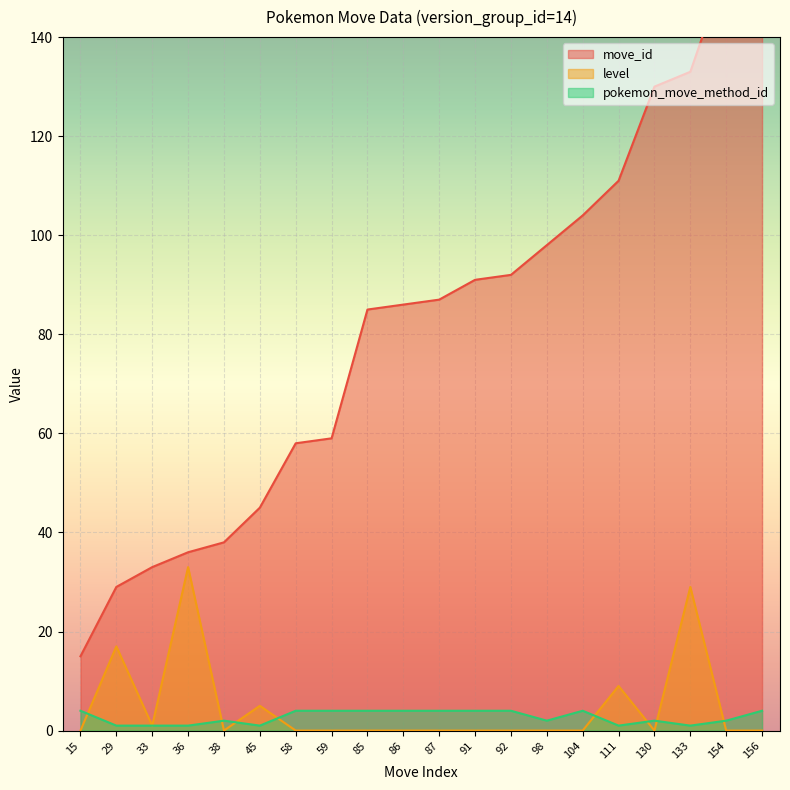

Reading left to right, extract all data points from this chart.

move_id: 15	29	33	36	38	45	58	59	85	86	87	91	92	98	104	111	130	133	154	156
level: 0	17	1	33	0	5	0	0	0	0	0	0	0	0	0	9	0	29	0	0
pokemon_move_method_id: 4	1	1	1	2	1	4	4	4	4	4	4	4	2	4	1	2	1	2	4